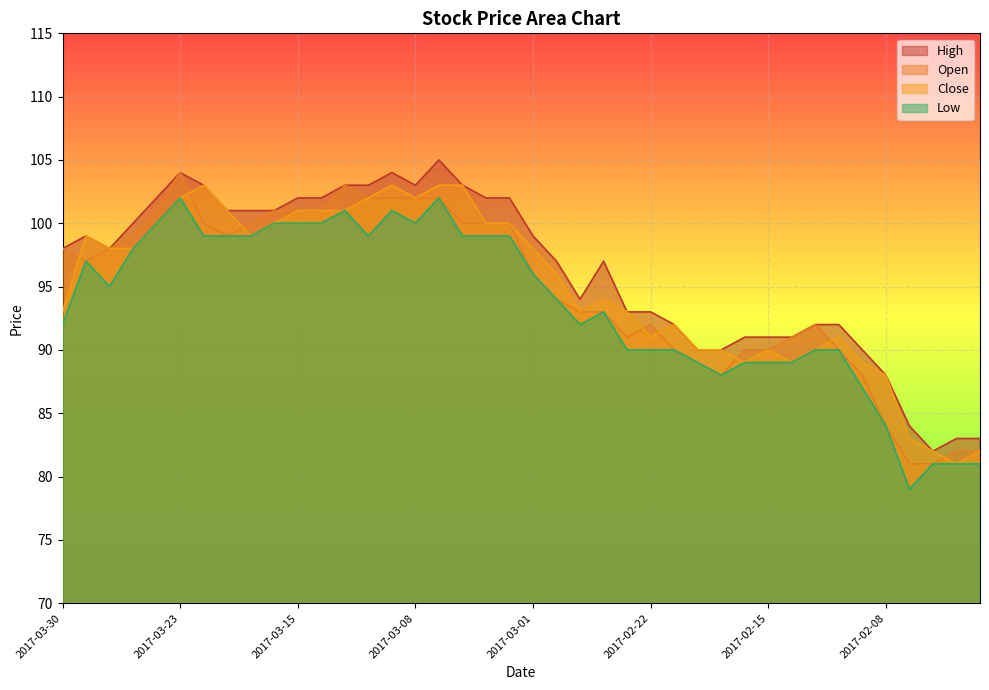

Which category has the highest value across all series?

2017-03-07